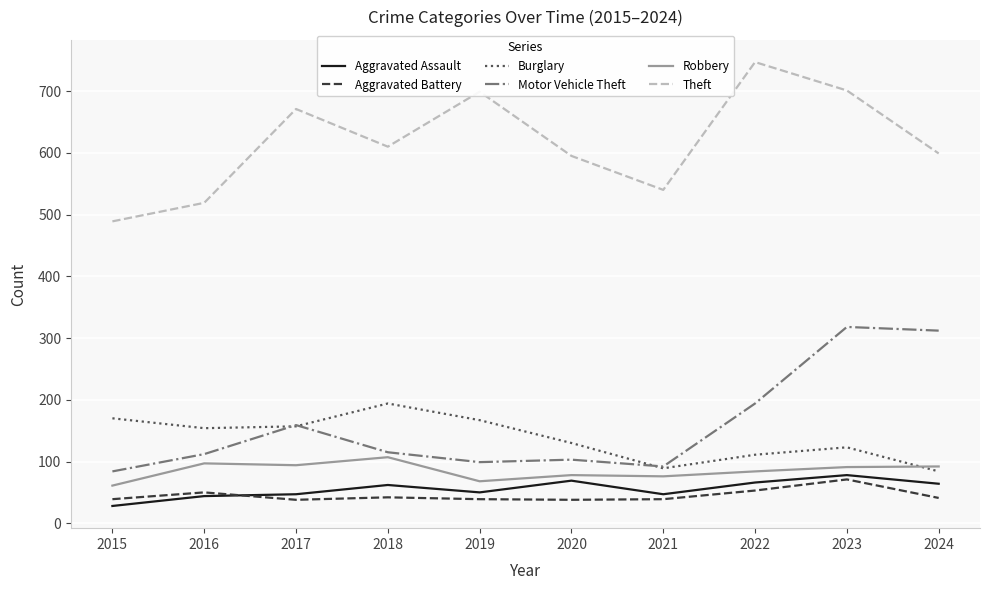

Where does the Theft series first go above 610?

2017